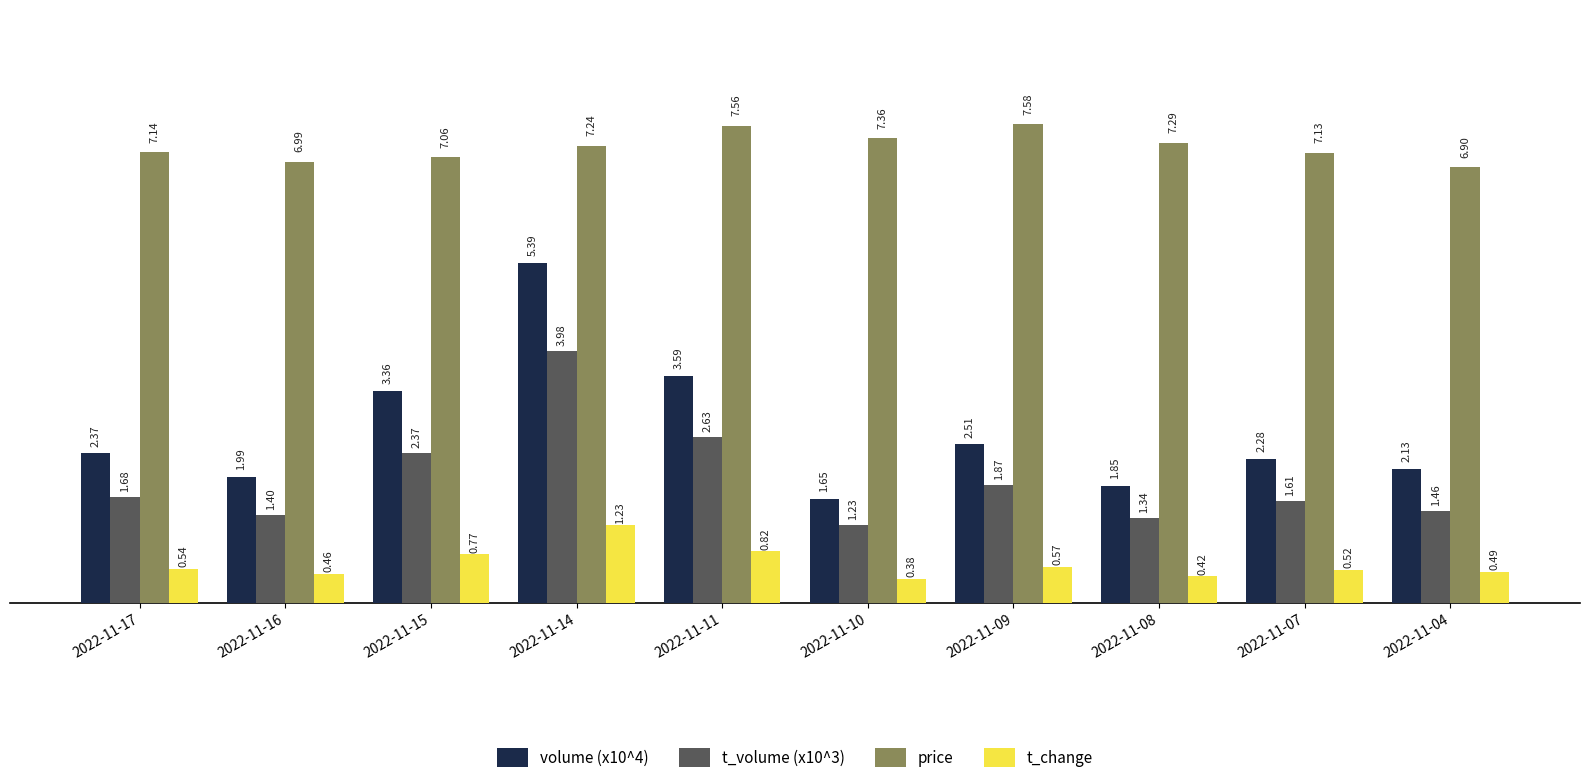

What are all the series names shown in the legend?

volume (x10^4), t_volume (x10^3), price, t_change